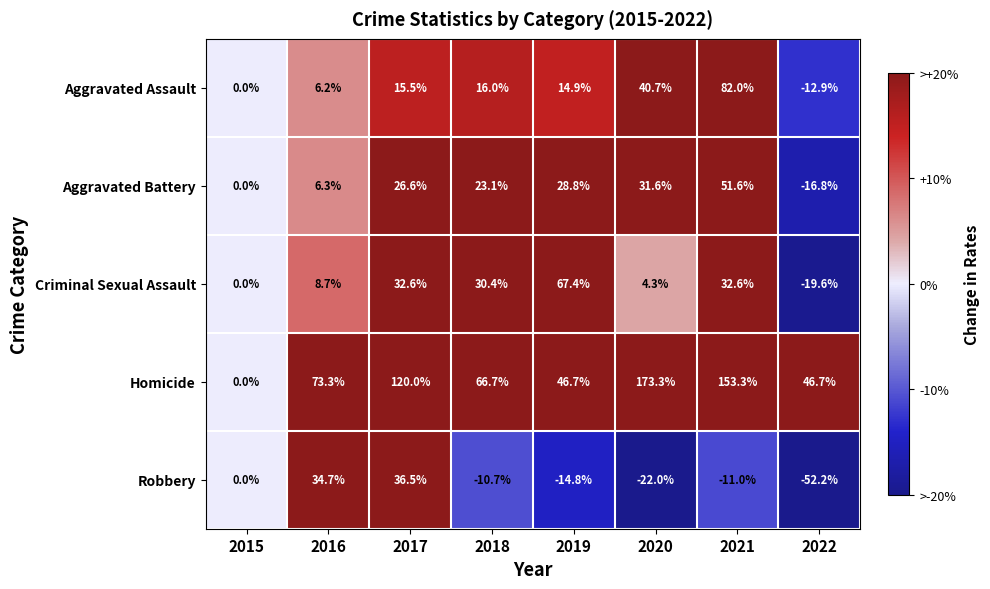

Between 2017 and 2019, which series saw the biggest shift?

Homicide